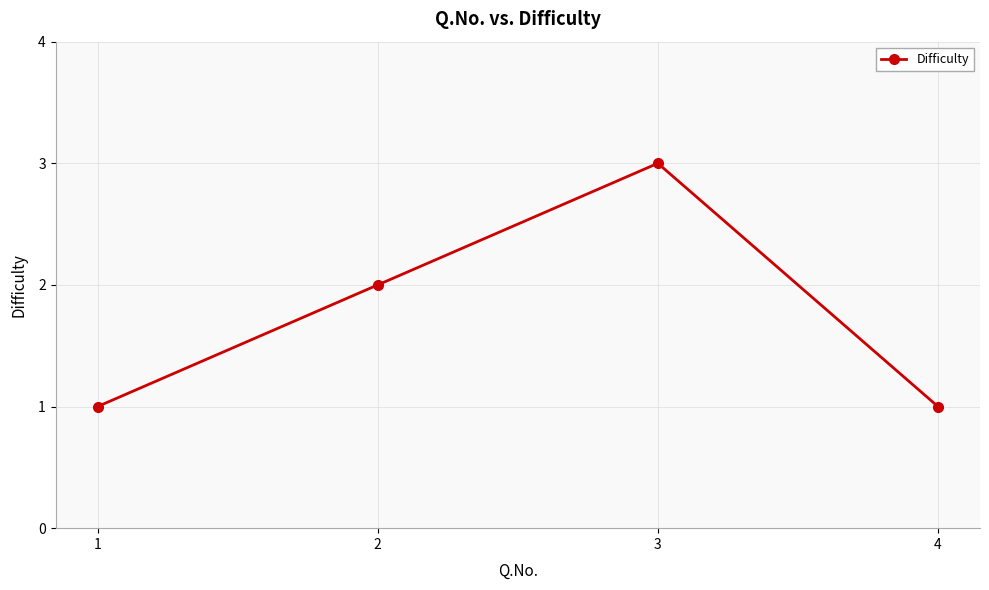

What is the greatest value displayed?

3